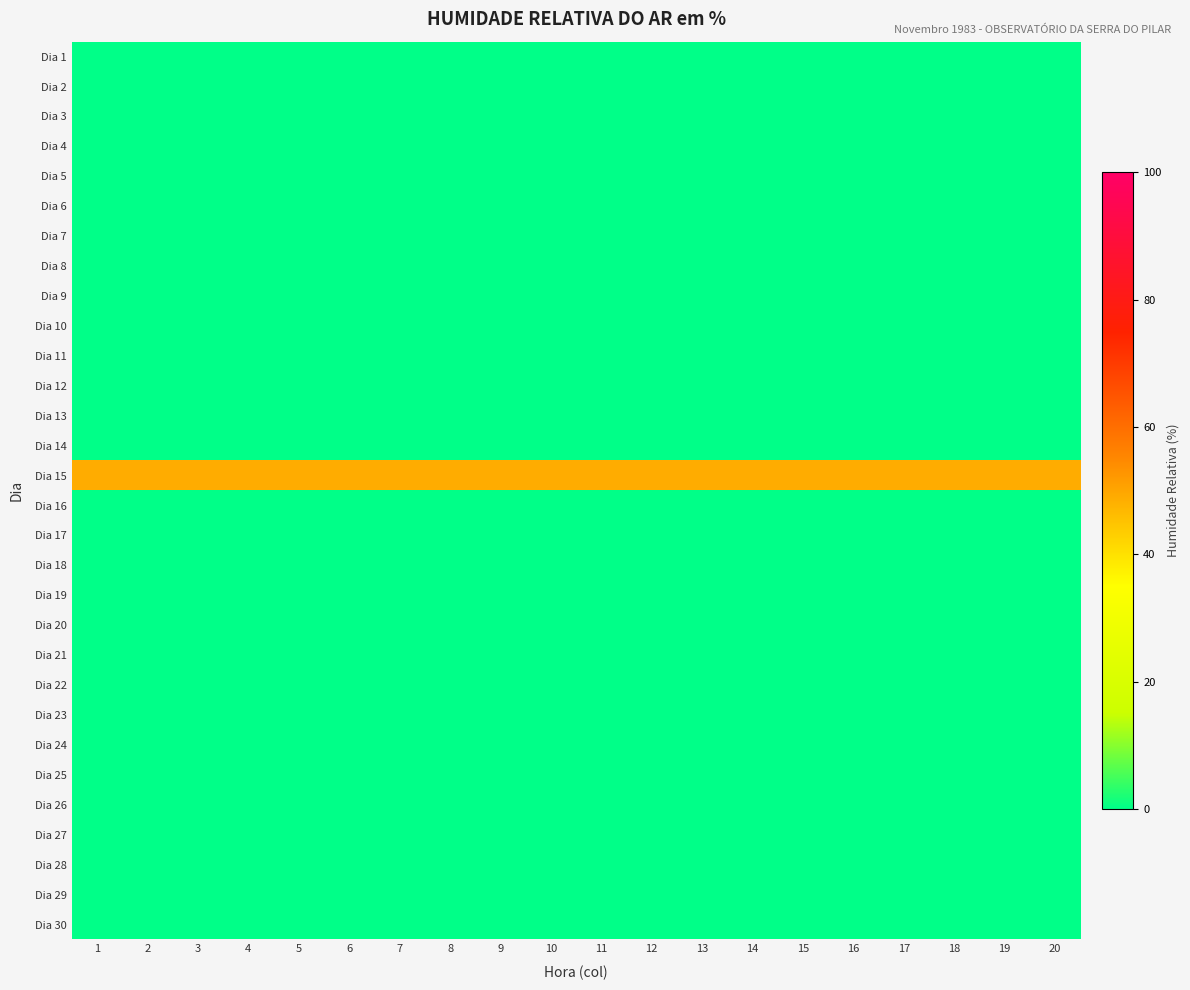

How many data points does each series have?

20